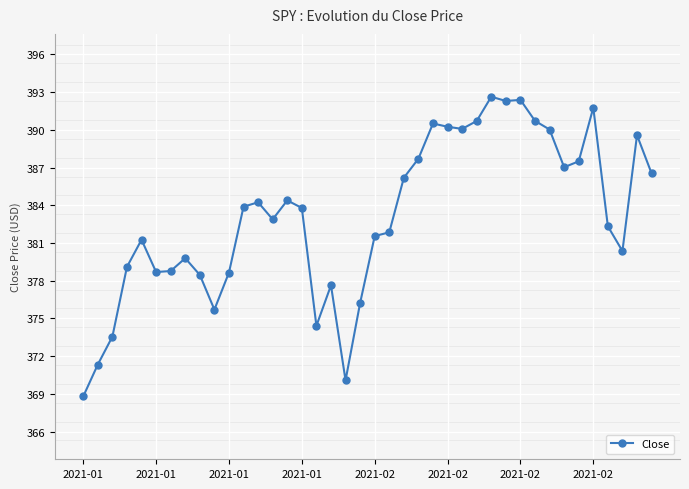

What is the value of the 18th point from the left?

377.6